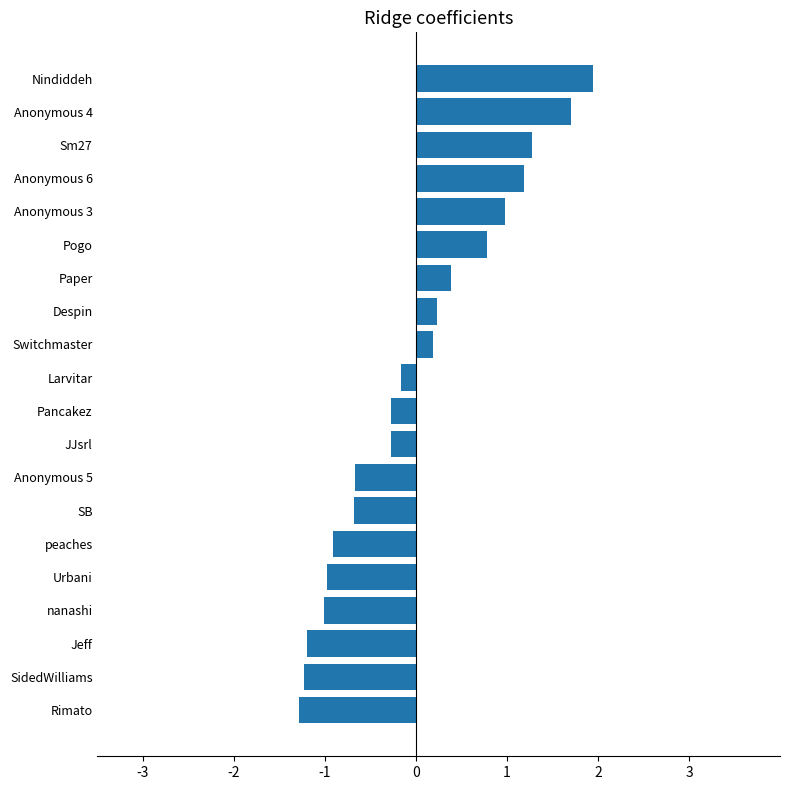

Are the bars horizontal?

Yes